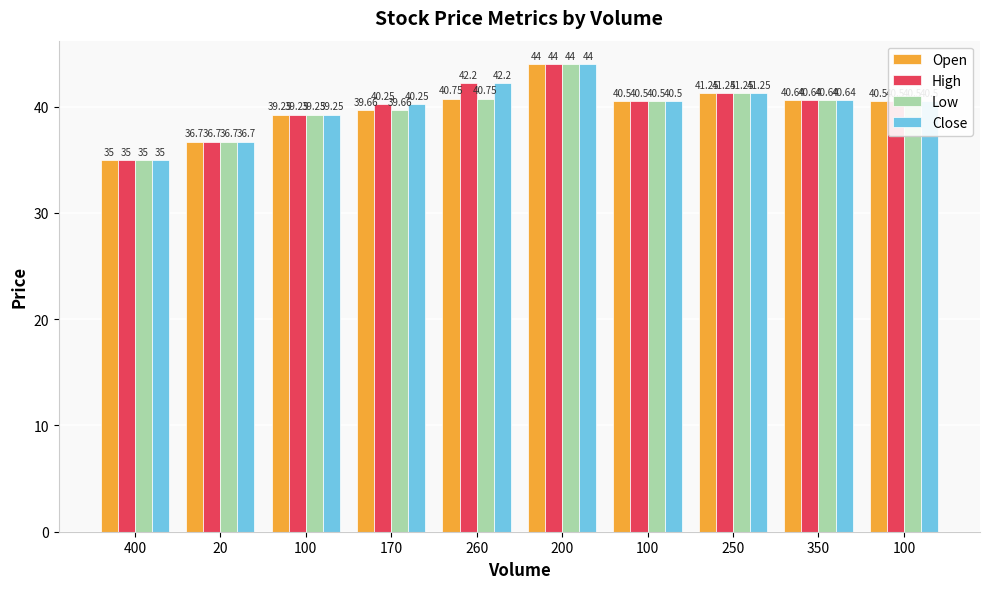

What are all the series names shown in the legend?

Open, High, Low, Close